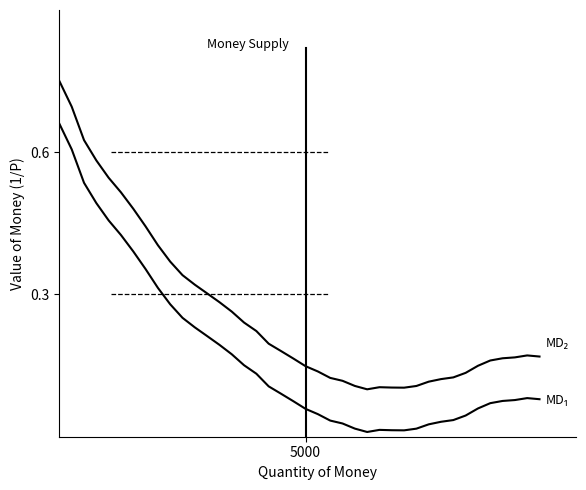

Where is the first local minimum?

25